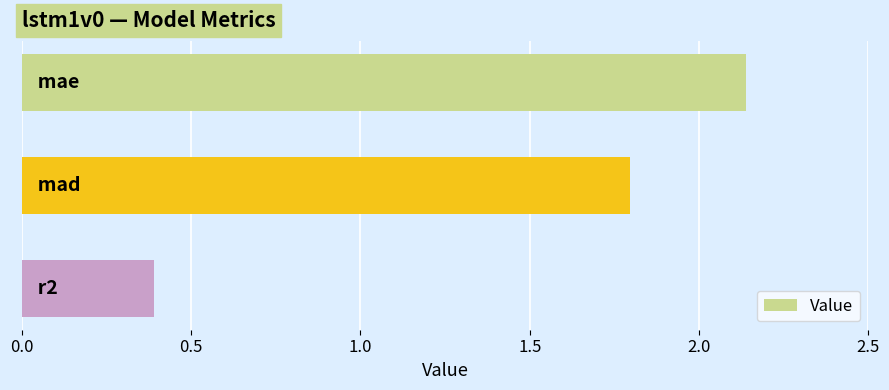

What is the value of the 2nd bar from the top?

1.8